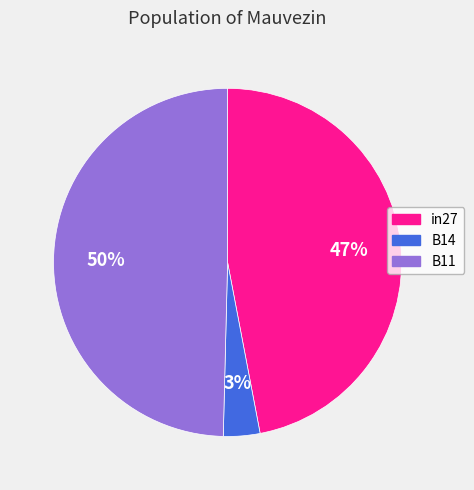

How many slices are in this pie chart?

3